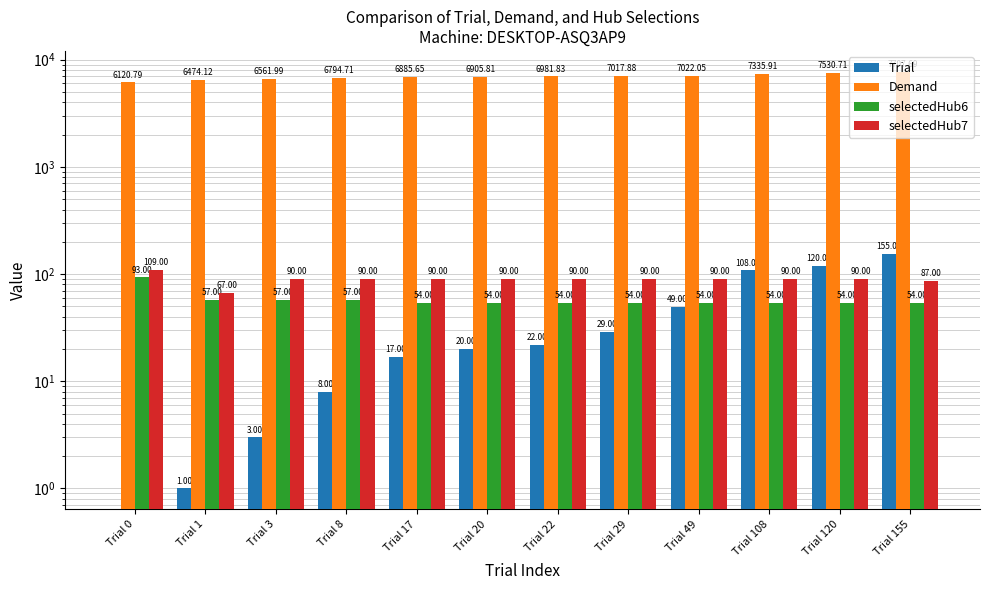

Does the chart contain any negative values?

No